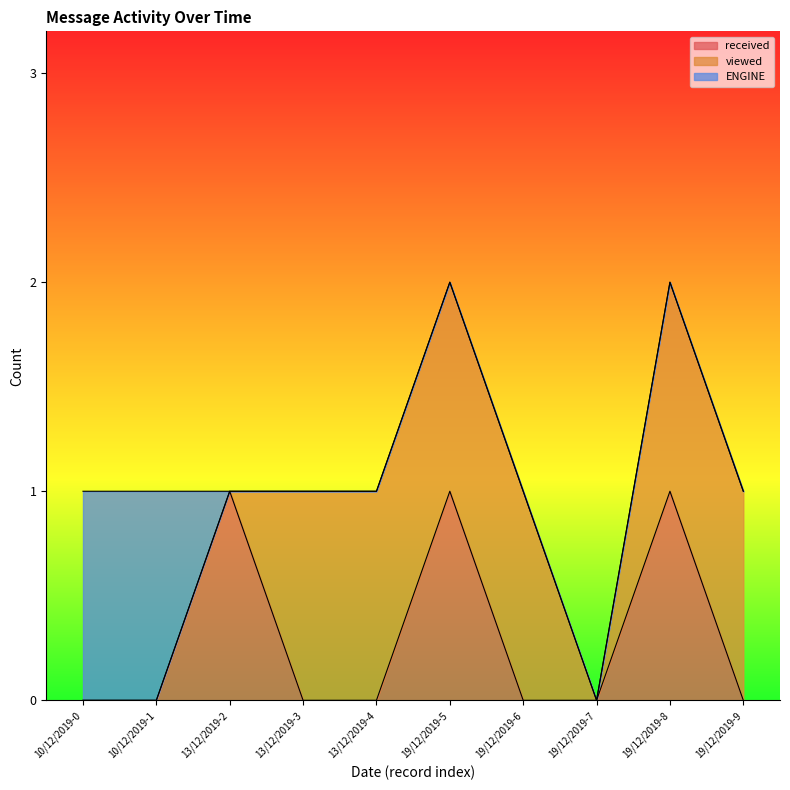

List the series in order of their overall mean, highest first.

viewed, received, ENGINE